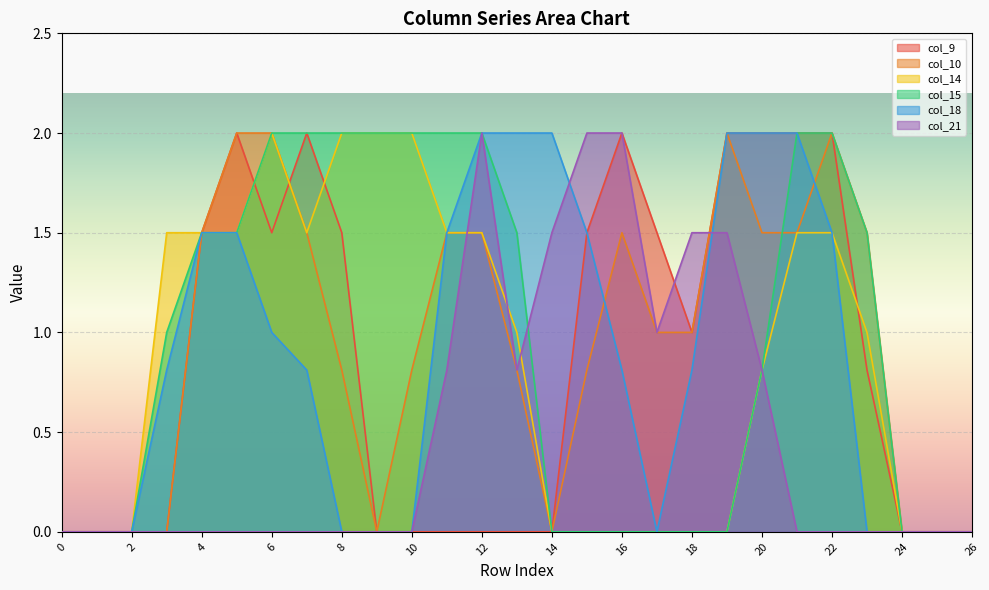

True or false: col_15 and col_18 cross at least once.

False